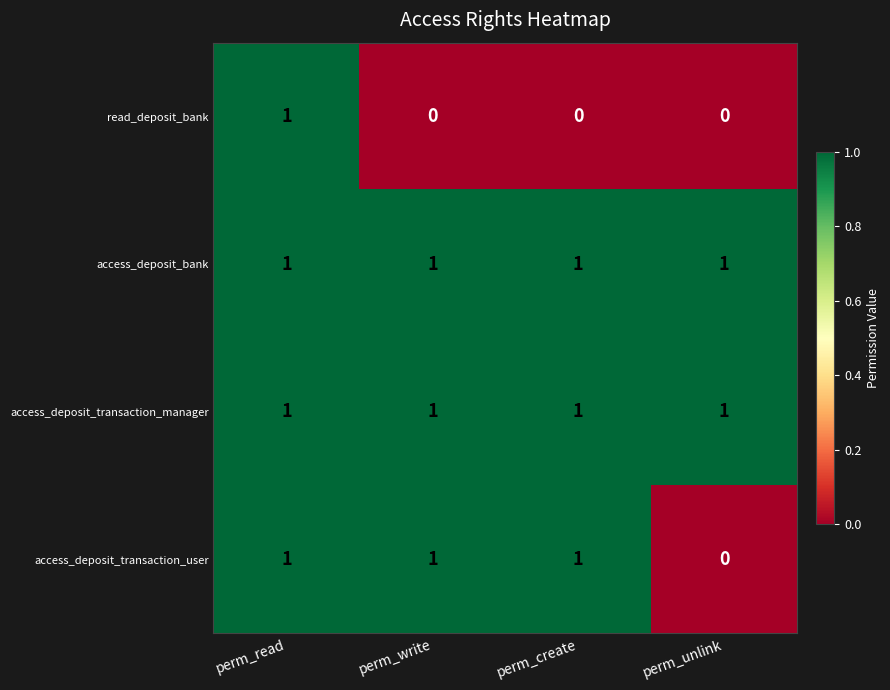

The value of access_deposit_transaction_manager at perm_unlink is 2. True or false?

False